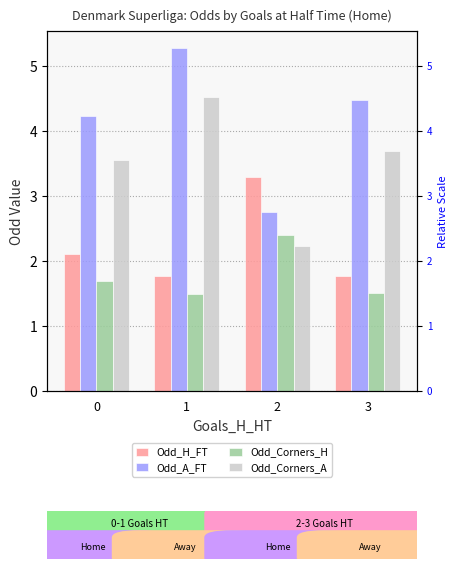

Which series changed the most between 2 and 3?

Odd_A_FT